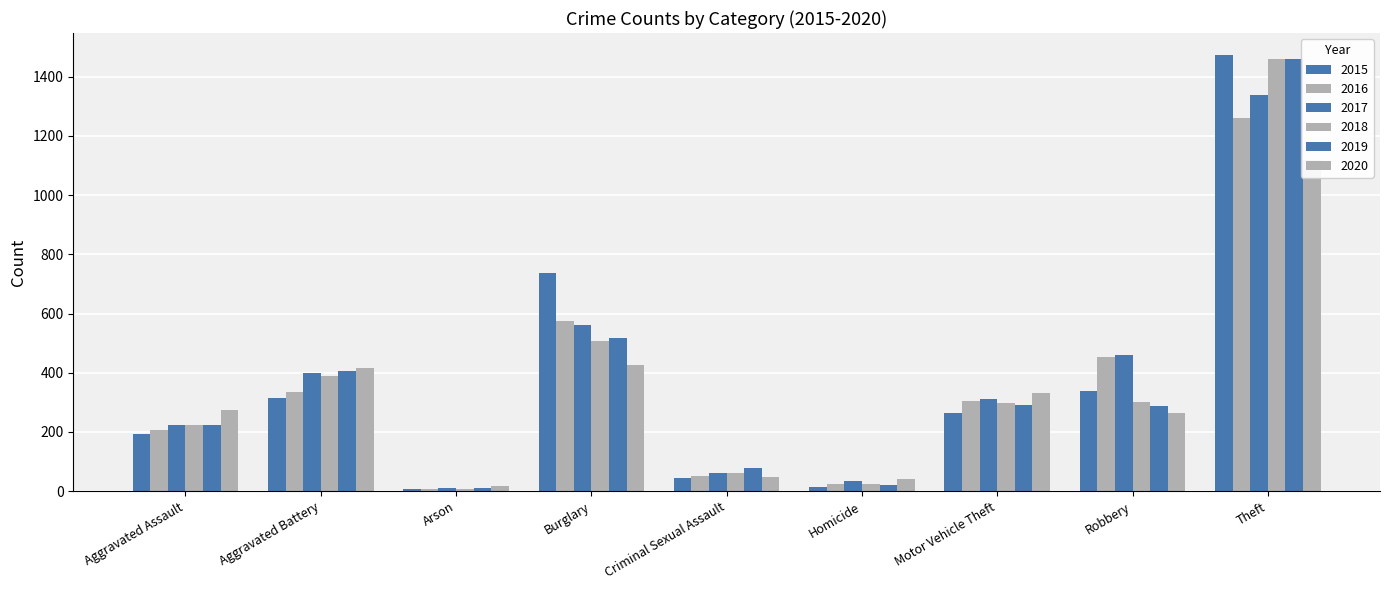

Is it true that 2015 equals 194 at Aggravated Assault?

True